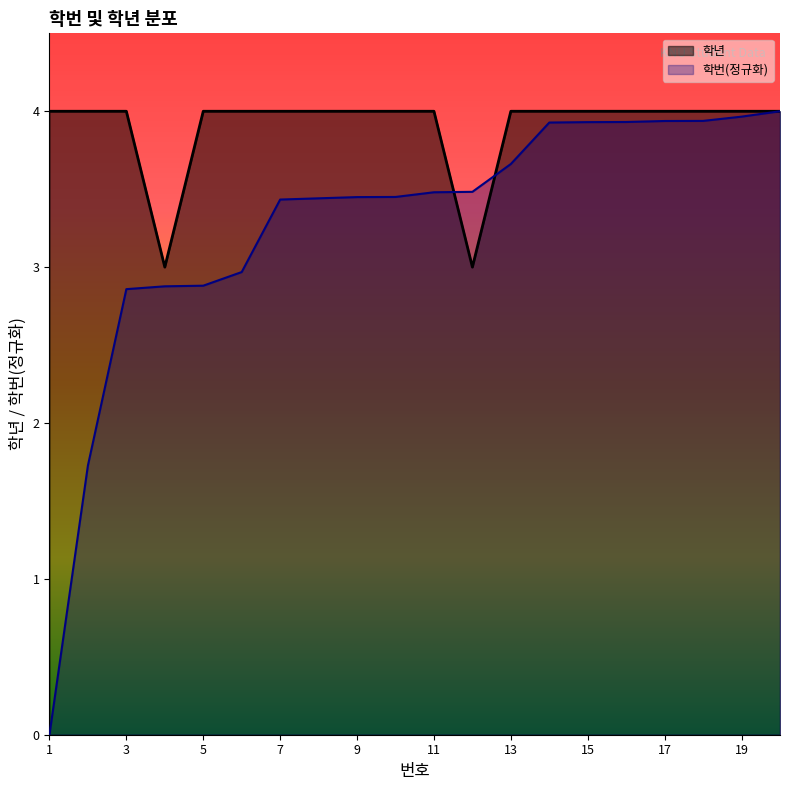

What is the value of the 학번_scaled point at the 9th from the left?

3.4